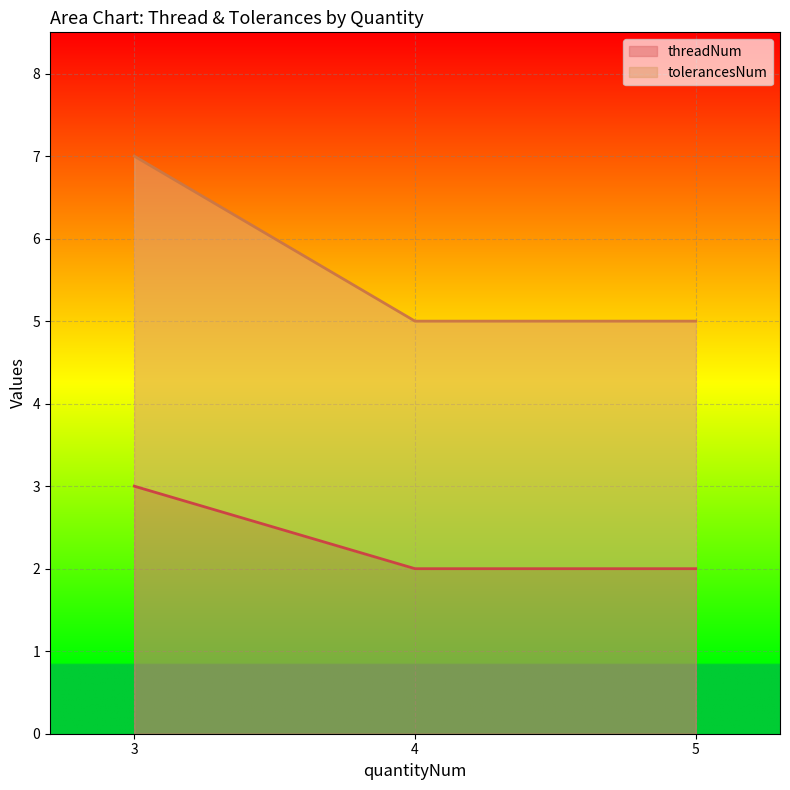

What is the highest value of the threadNum series?

3